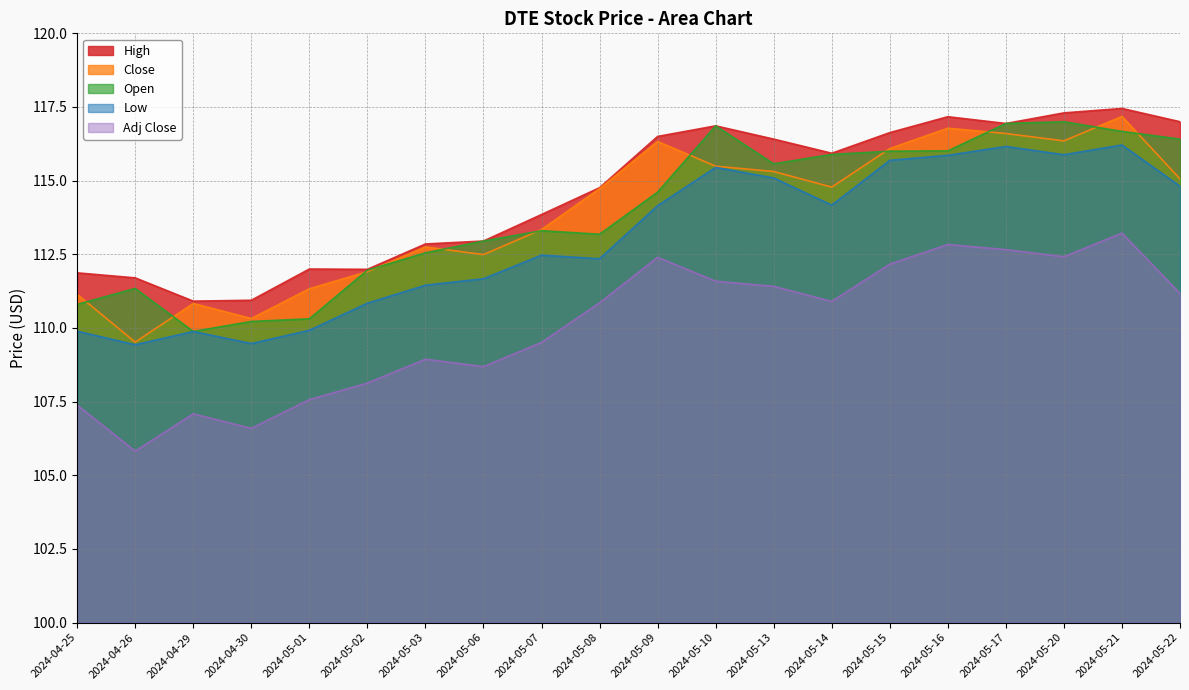

How many interior local peaks does the Low series have?

5